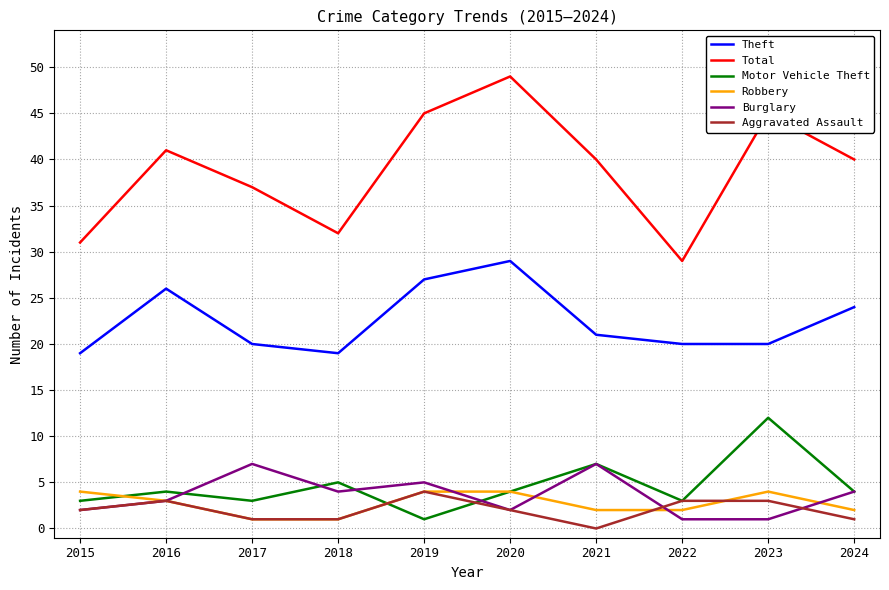

What is the total value across all series at 2022?

58